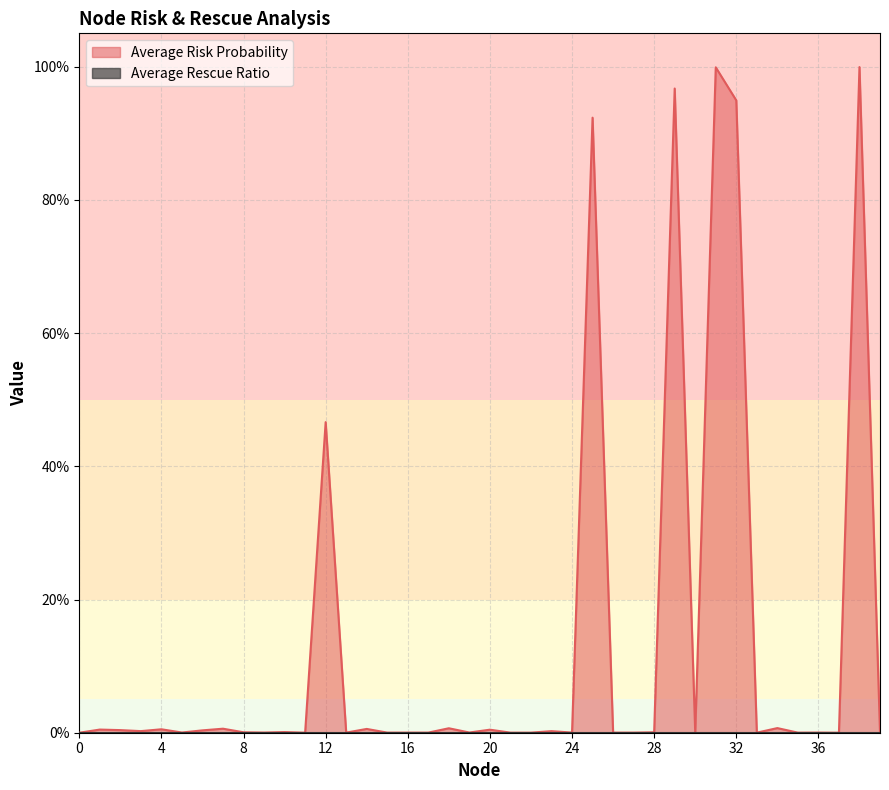

How many interior local peaks (higher than both neighbors) does the data have?

15